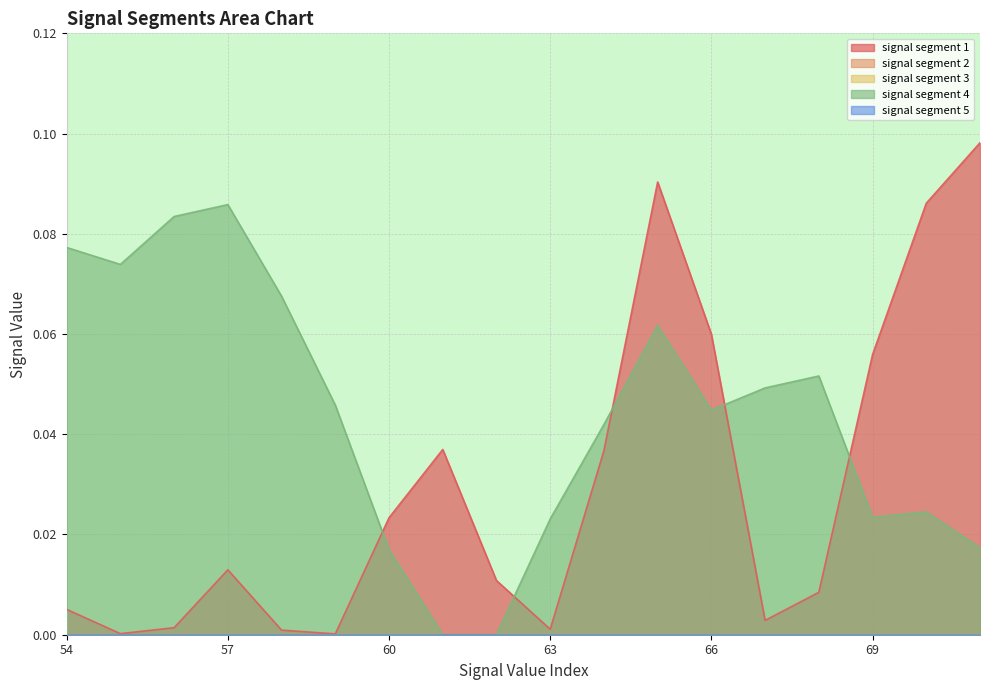

How many times do signal segment 4 and signal segment 1 cross each other?

5